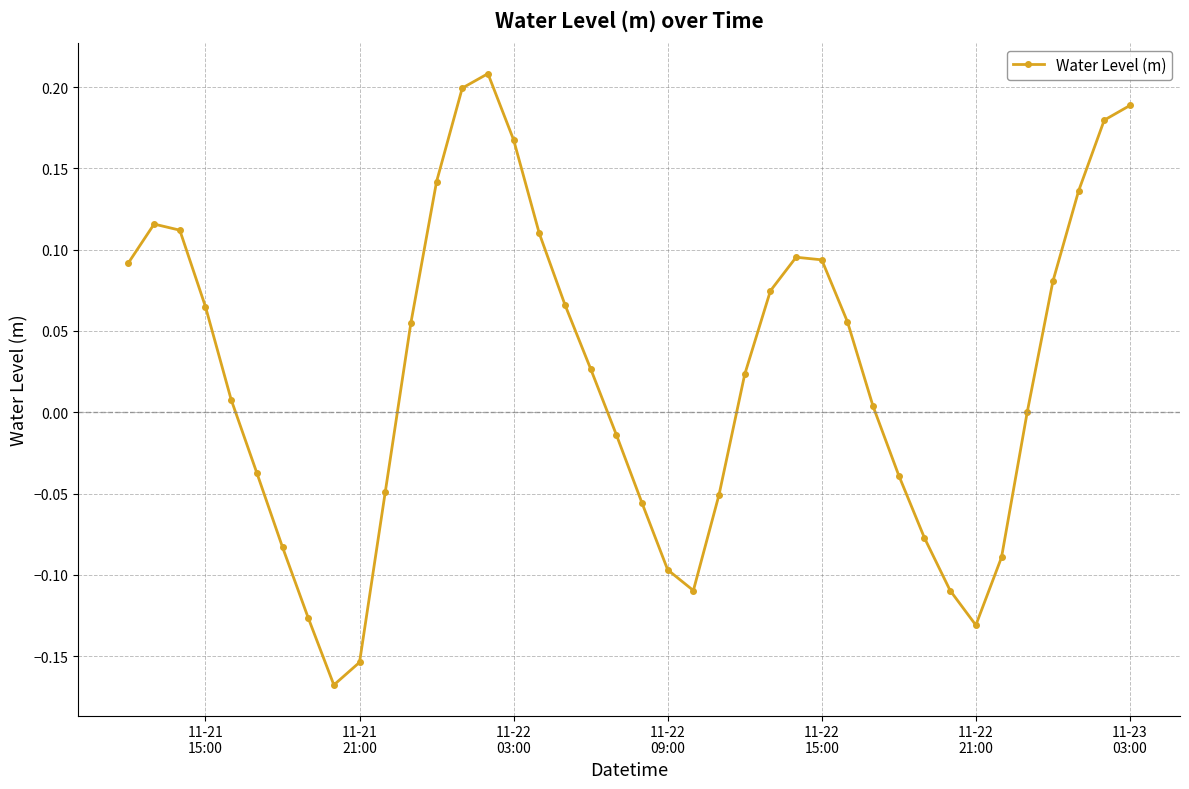

How many categories are shown in the chart?

40